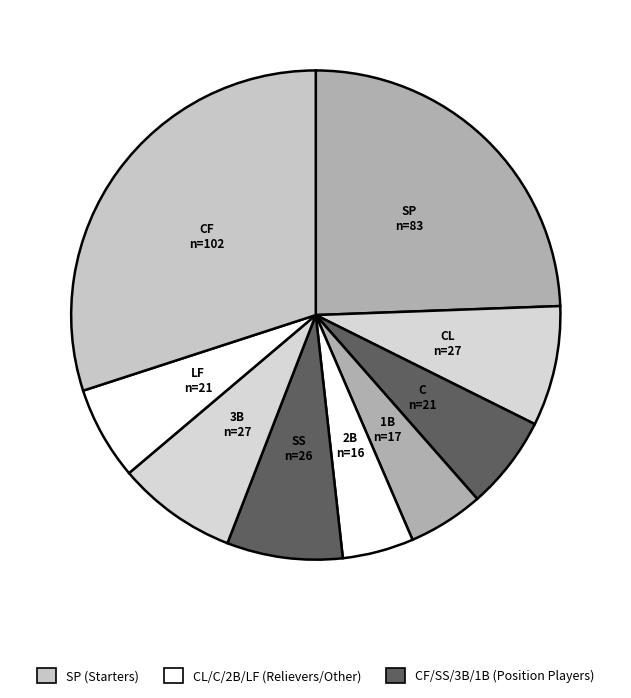

True or false: C accounts for 6% of the total.

True